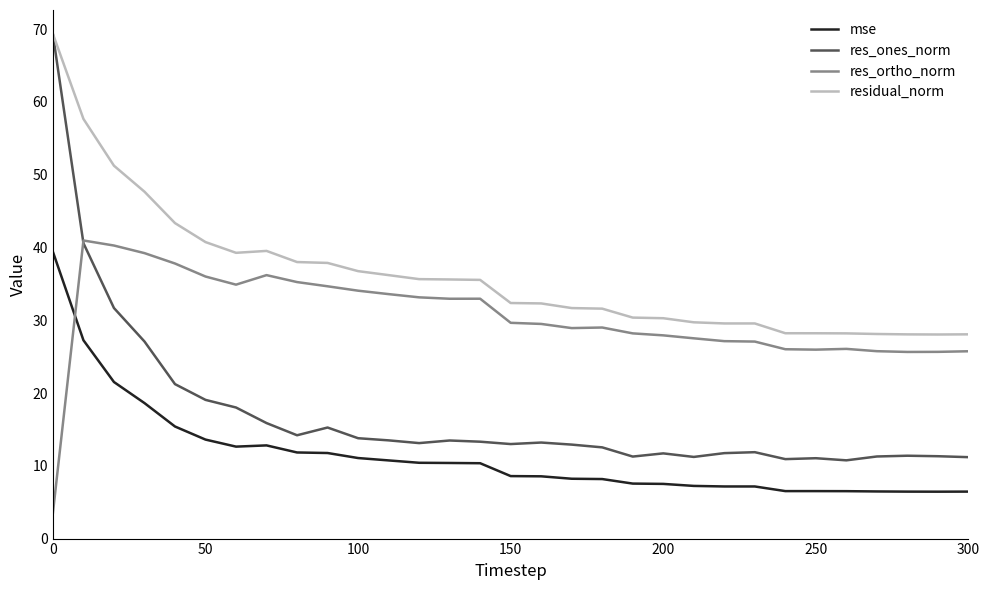

Which series has the largest total across all categories?

residual_norm